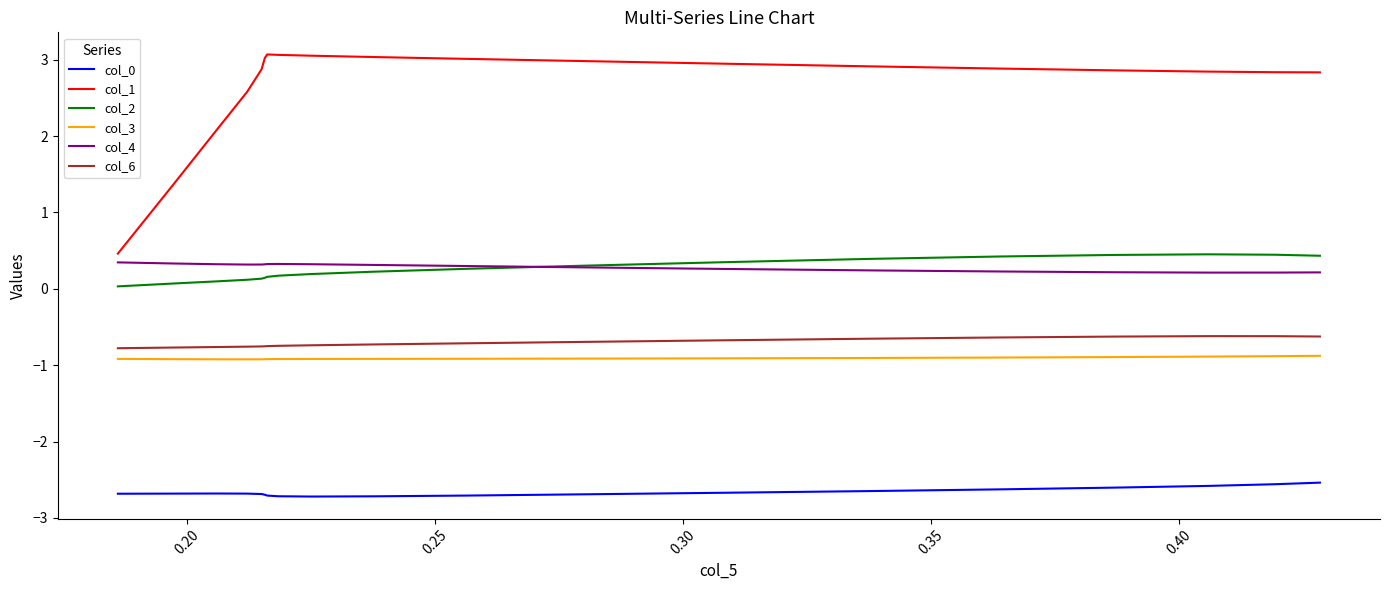

Which series has the largest total across all categories?

col_1